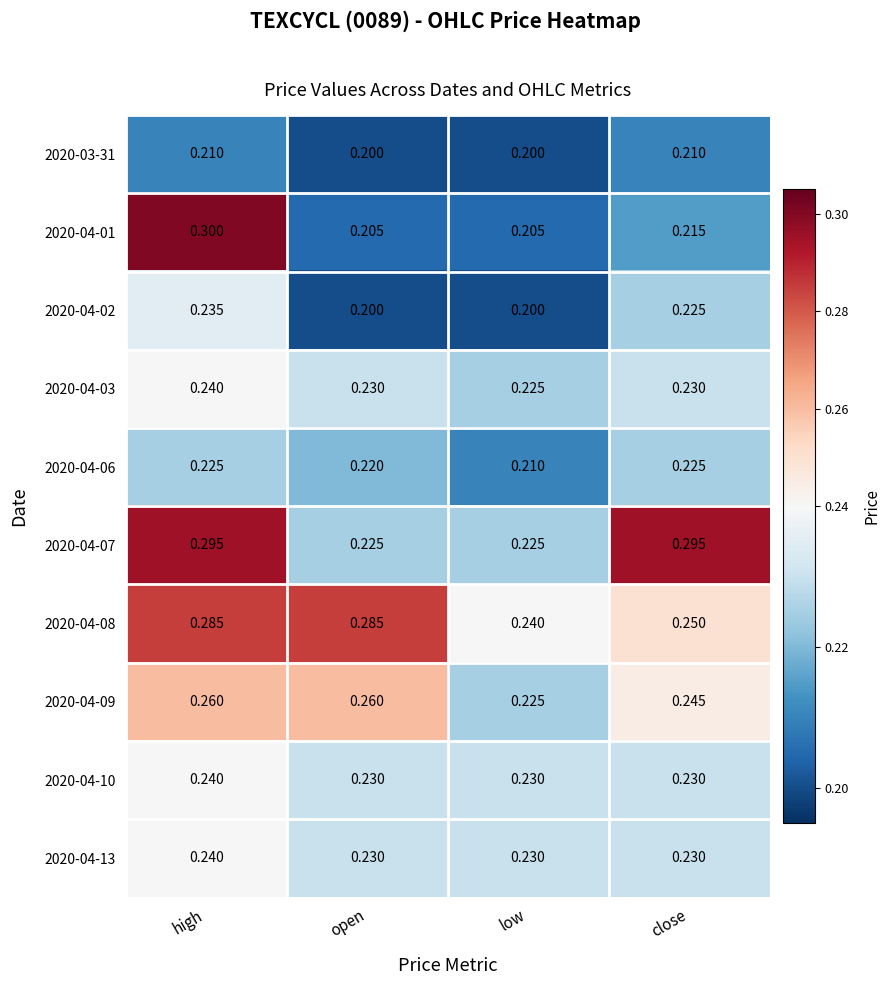

Is the value of 2020-04-01 at low greater than the value of 2020-04-13 at low?

No